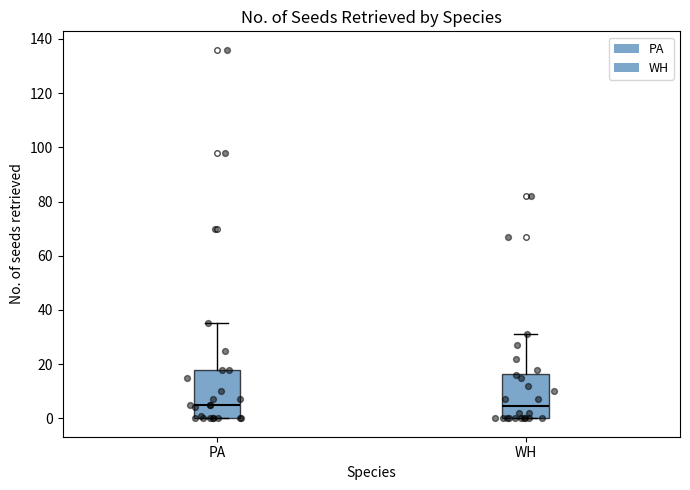

Reading left to right, read every box against the y-axis: the position of its median line, the range the box covers, and the ends of its whiskers. The values are not printed on the chart, so give them approximately, as read against the axis.

PA: median 6, box 0 to 18, whiskers 0 to 36
WH: median 4, box 0 to 16, whiskers 0 to 32